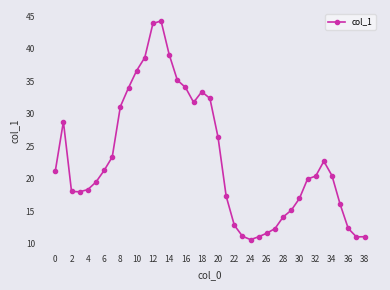

What is the value of the 29th point from the left?

14.1